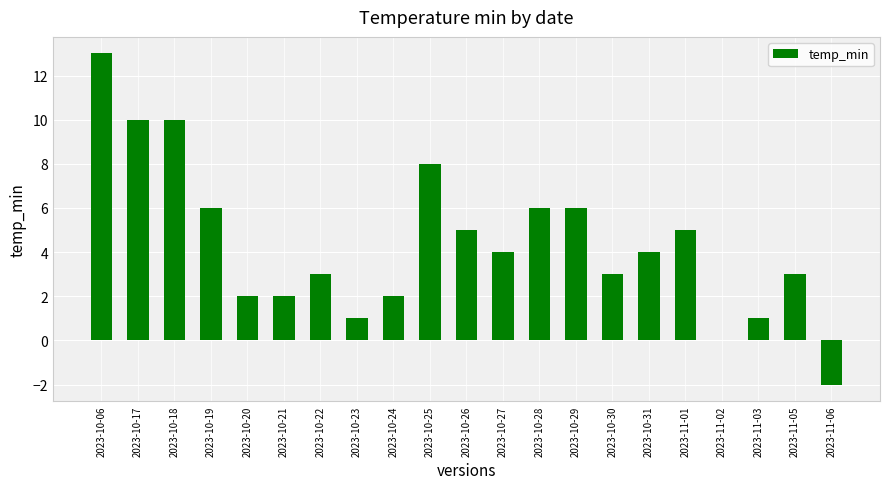

The chart shows a value of 3 at 2023-10-19. True or false?

False